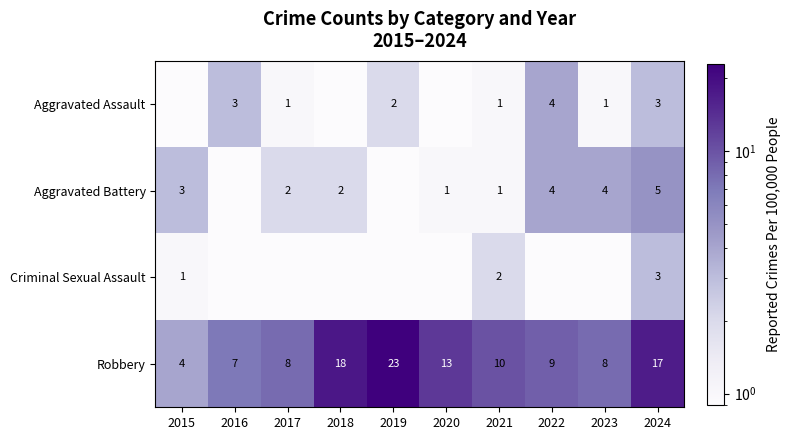

What is the total value across all series at 2021?

14.0